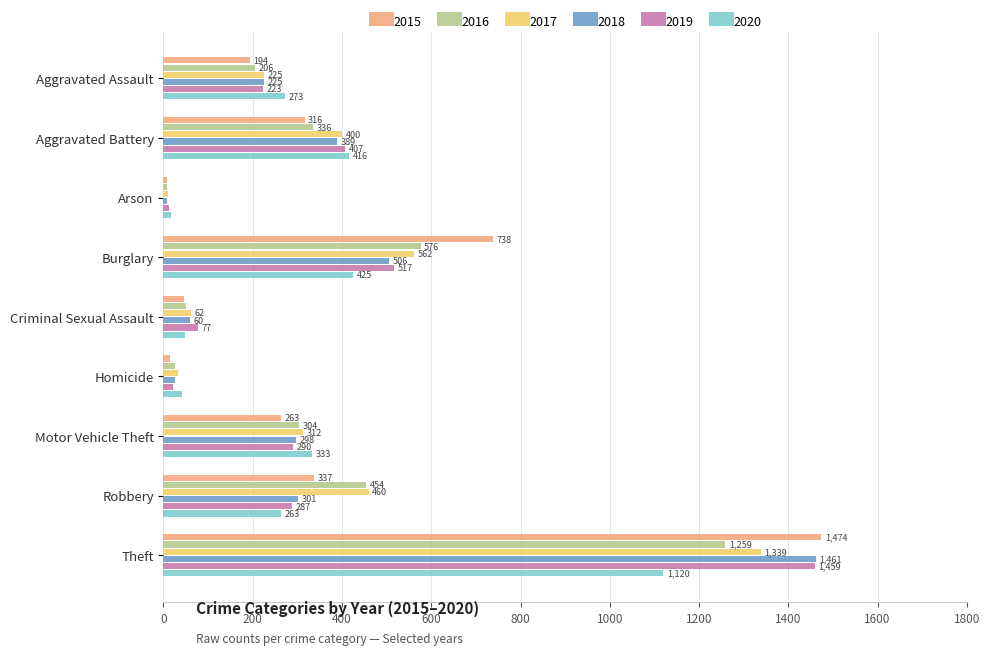

What is the minimum value shown in the chart?

7